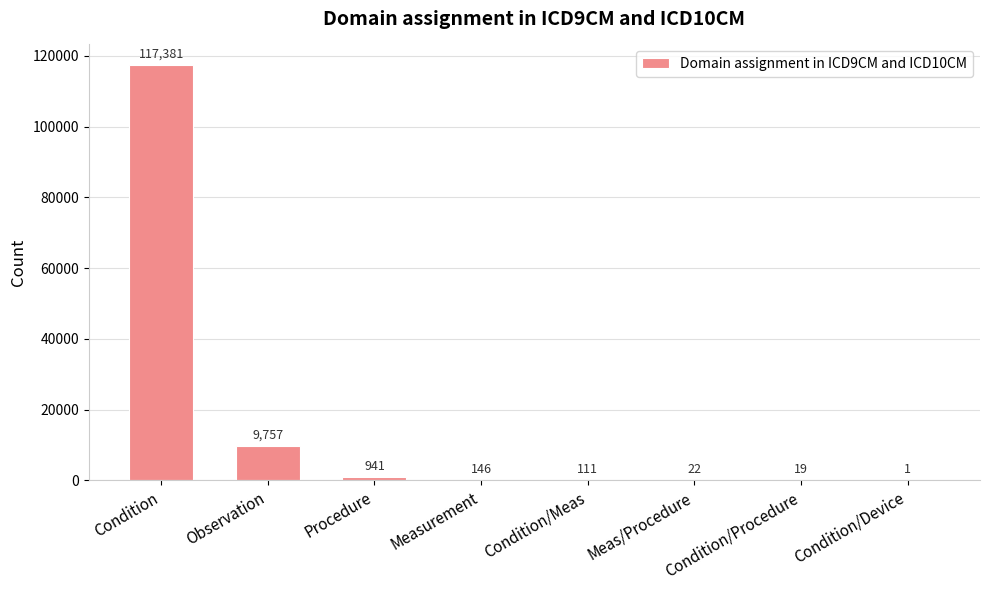

Is it true that the value at Observation is 17361?

False